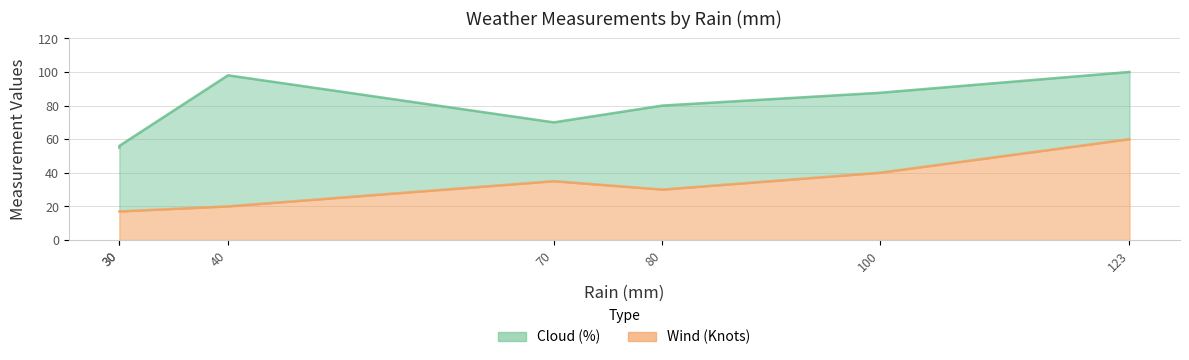

What is the minimum value shown in the chart?

17.0